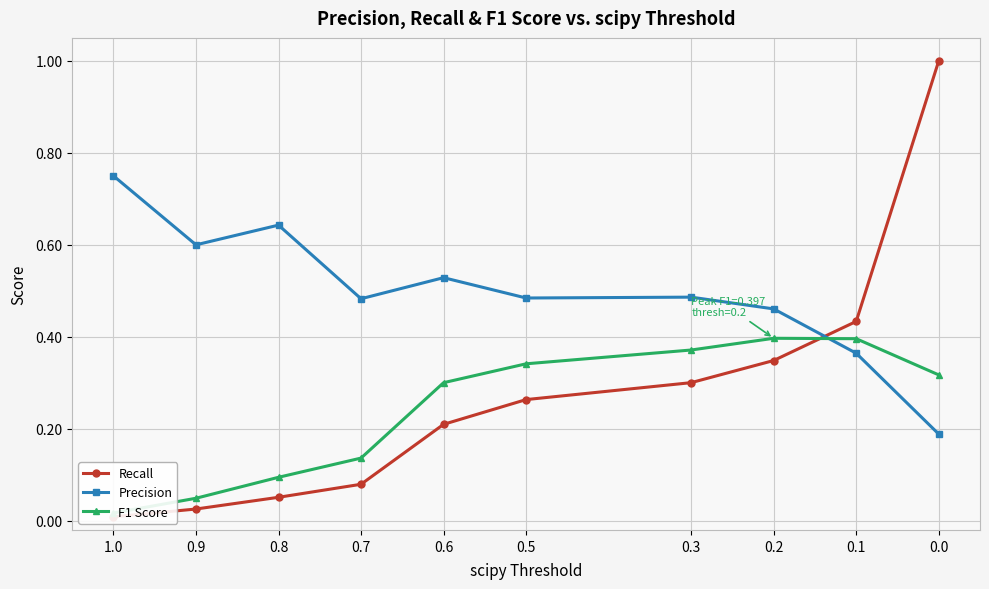

Which category has the lowest value across all series?

1.0